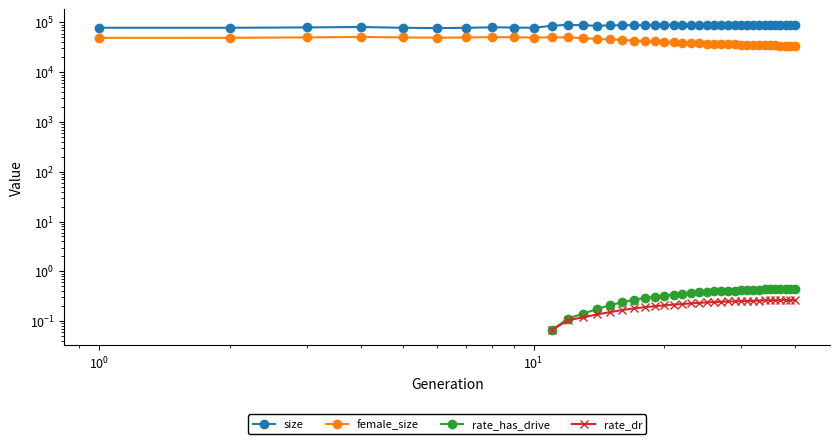

Is the value of female_size at 13 greater than the value of size at 18?

No